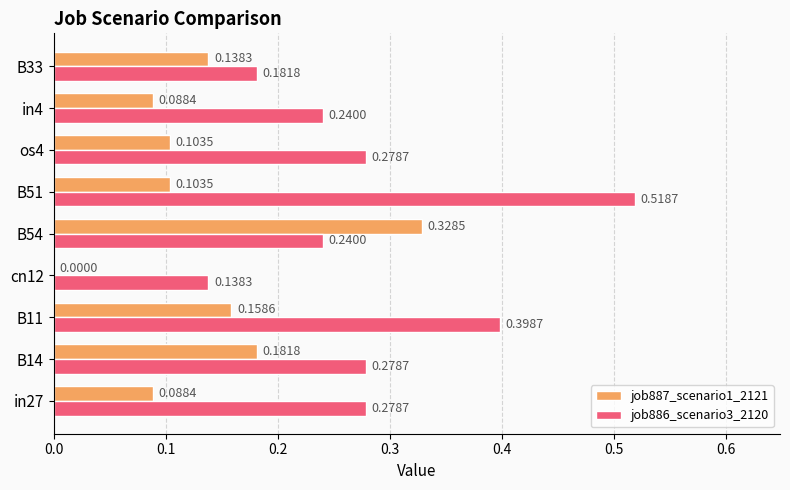

Between B11 and in4, which series saw the biggest shift?

job886_scenario3_2120